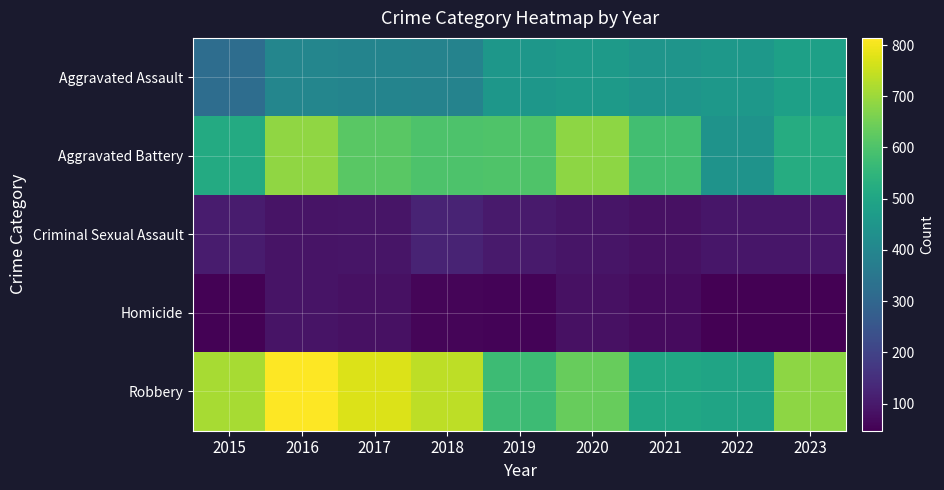

What is the total value across all series at 2020?

1954